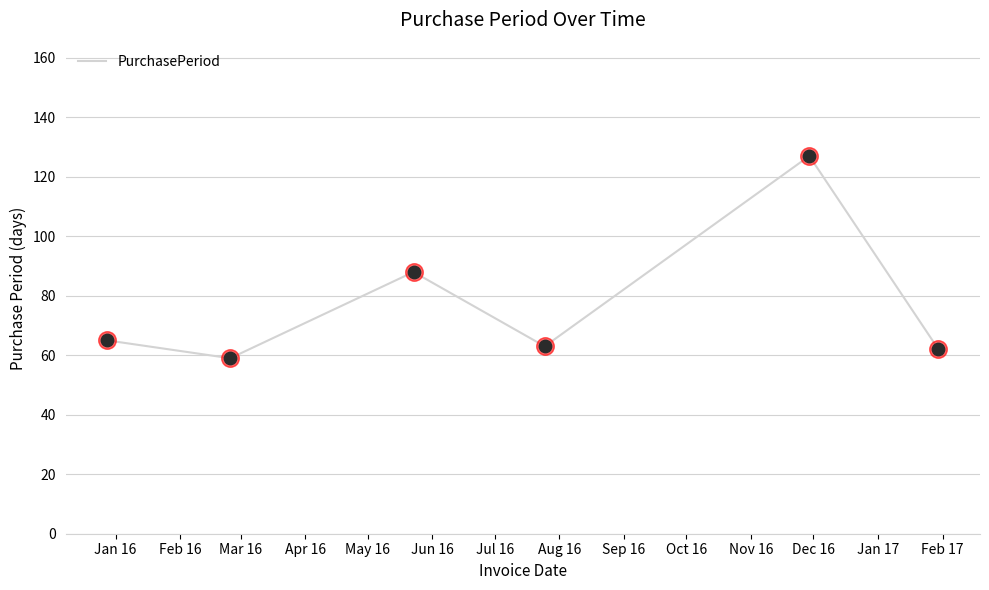

How many interior local valleys (lower than both neighbors) does the data have?

2